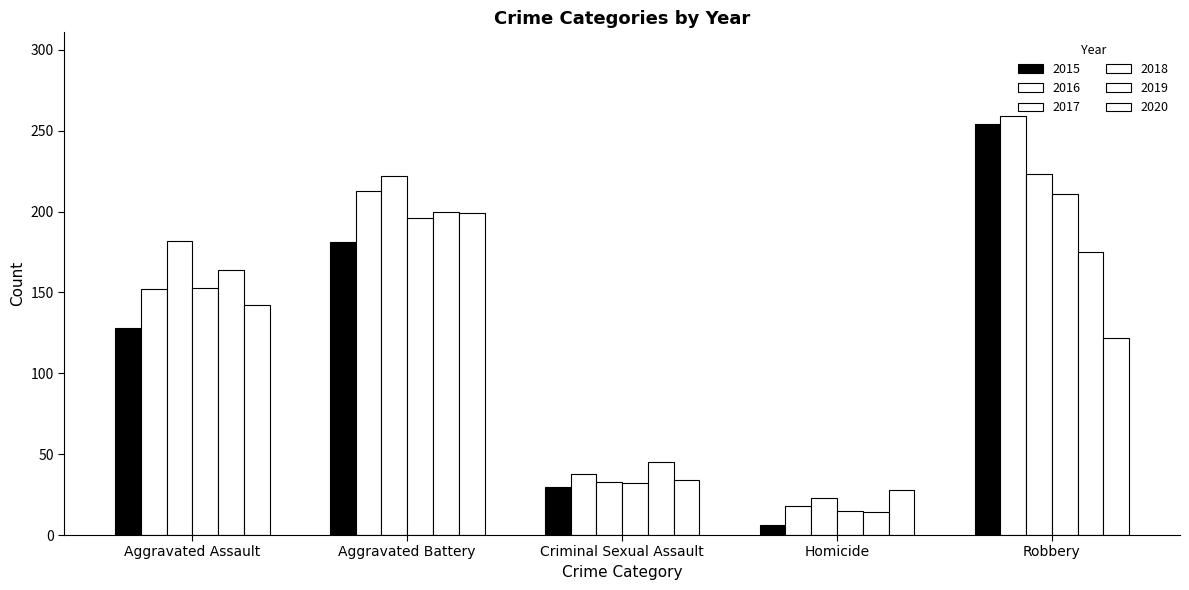

Which category has the lowest value across all series?

Homicide